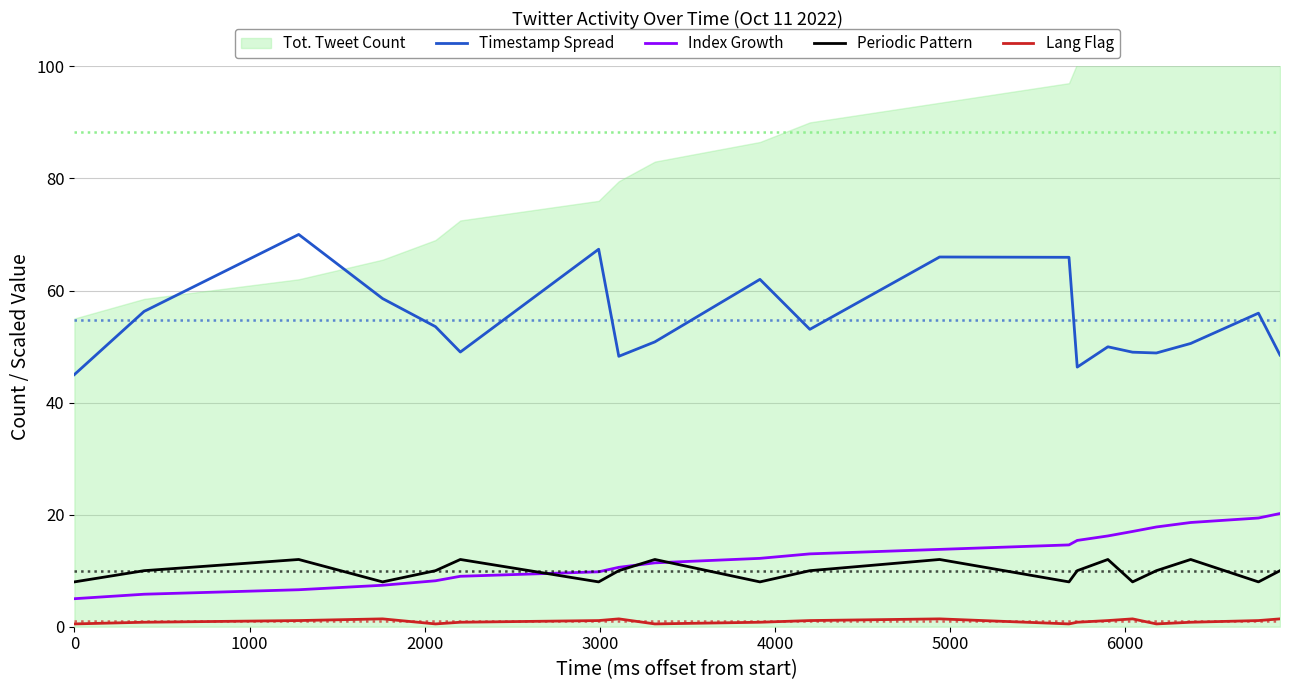

True or false: Lang Flag and Index Growth intersect in this chart.

False